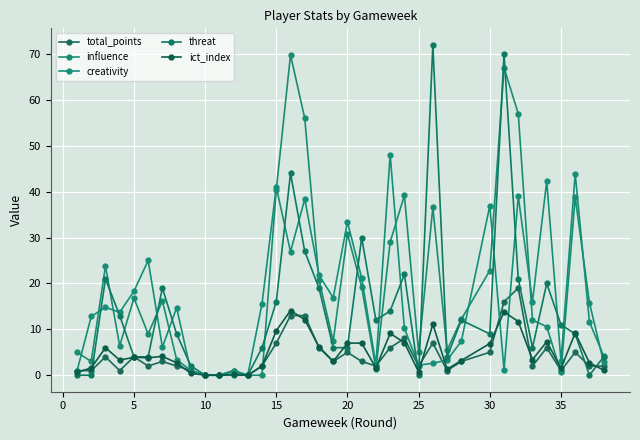

What is the sum of all ict_index values?

179.4